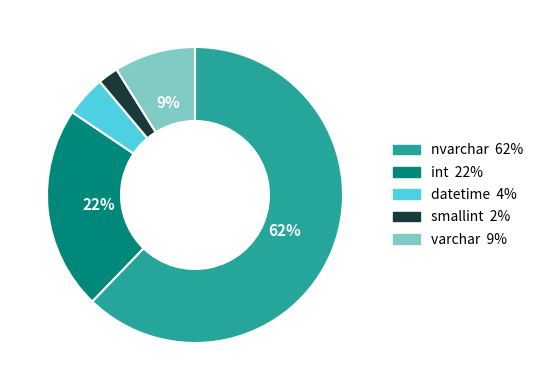

The smallint slice represents 2% of the pie. True or false?

True